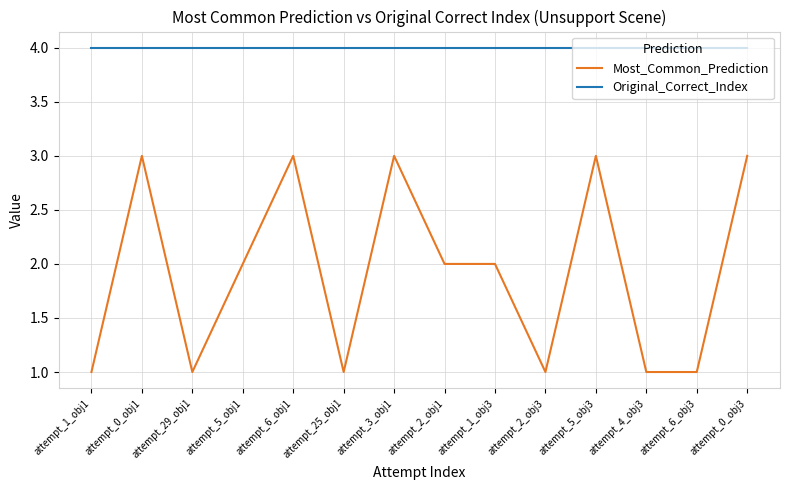

What is the sum of the Original_Correct_Index values at attempt_0_obj3 and attempt_2_obj1?

8